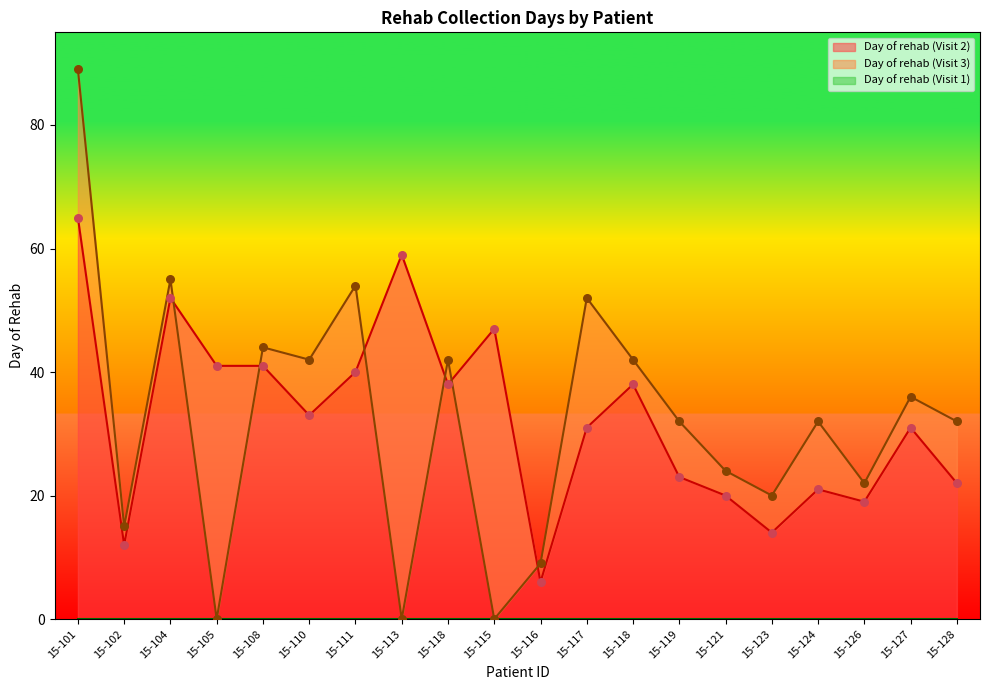

At which category is the sum across all series the highest?

15-101